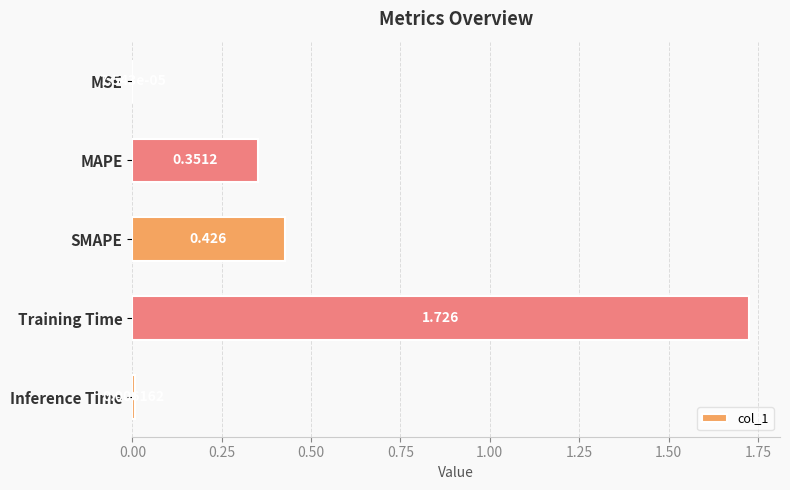

Where is the data nearest to the value 0?

MSE